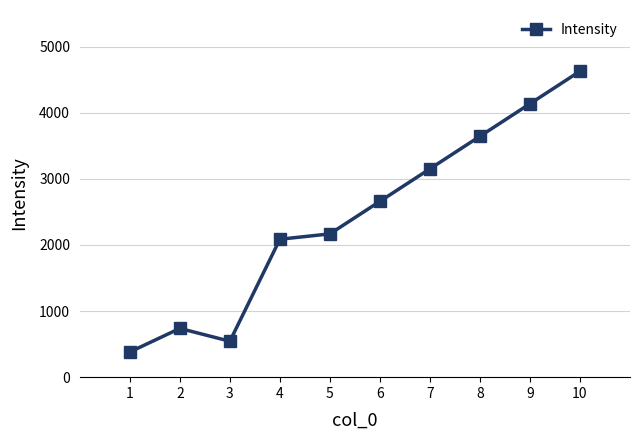

List the labels in order of value, smallest first.

1, 3, 2, 4, 5, 6, 7, 8, 9, 10